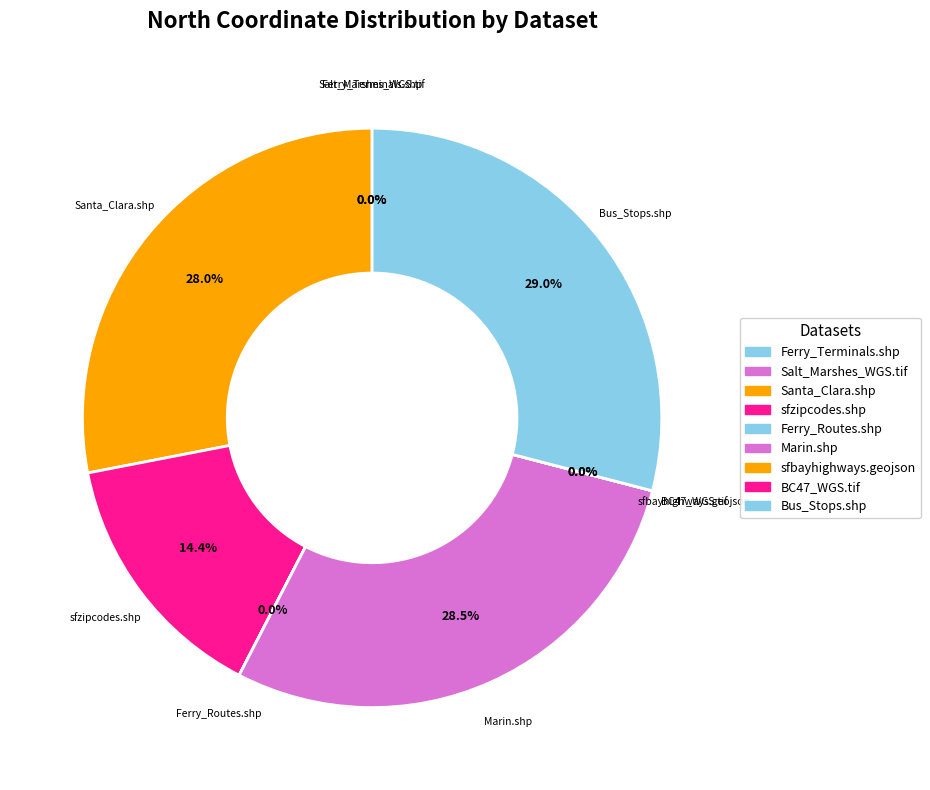

To the nearest percent, what is the average slice percentage?

11%